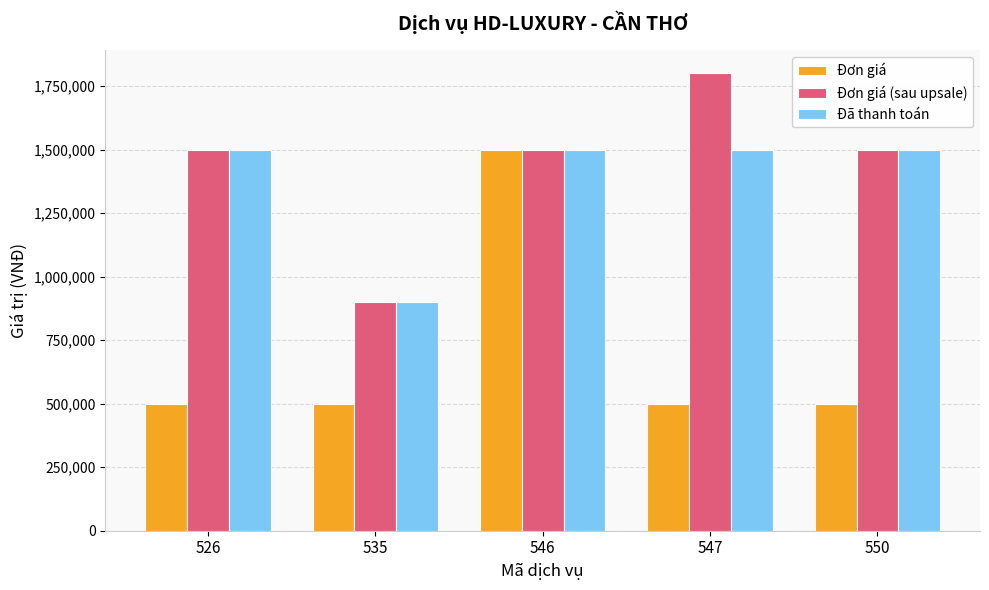

The value of Đơn giá (sau upsale) at 550 is 1002753. True or false?

False